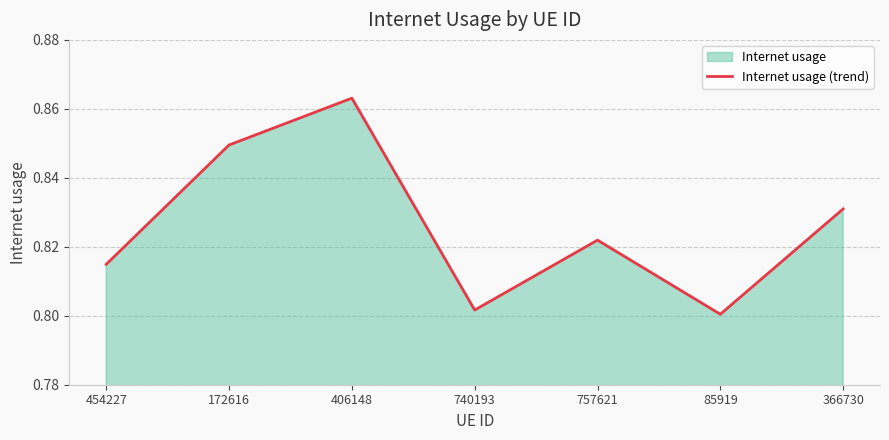

What is the smallest value displayed?

0.8